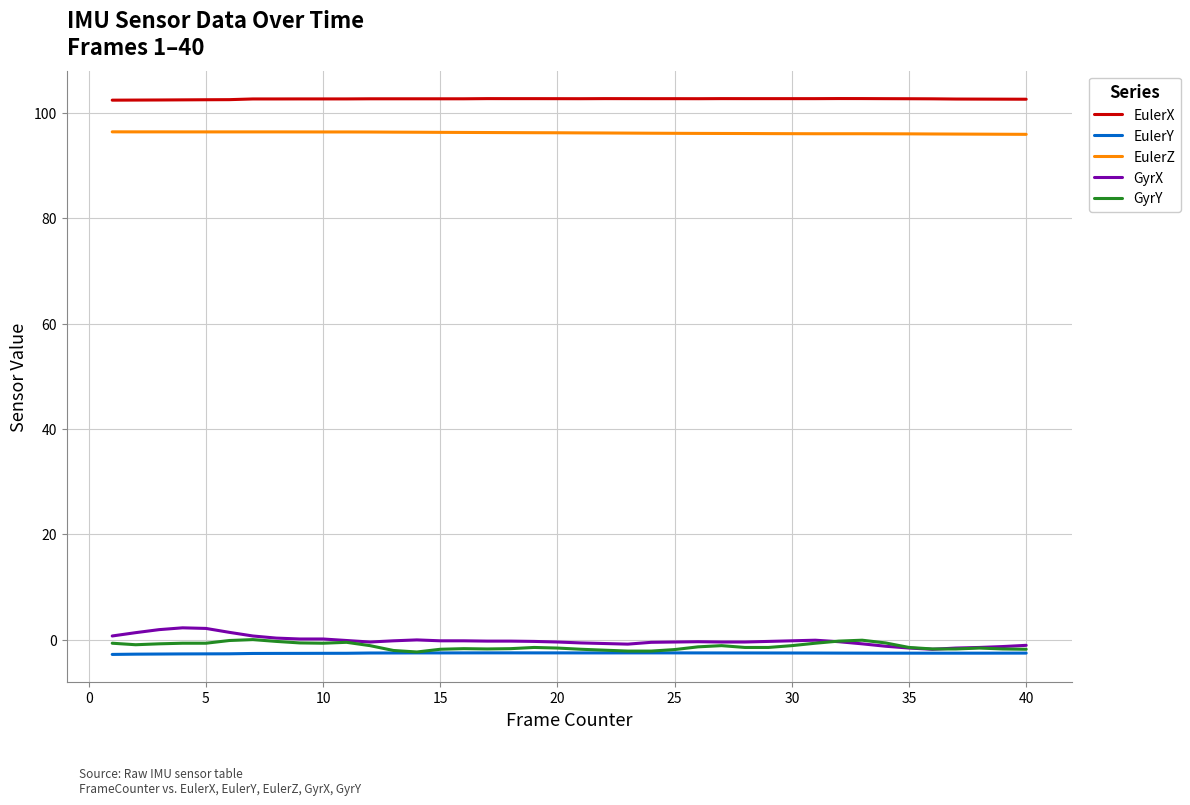

What is the difference between the maximum and minimum values in the GyrY series?

2.3